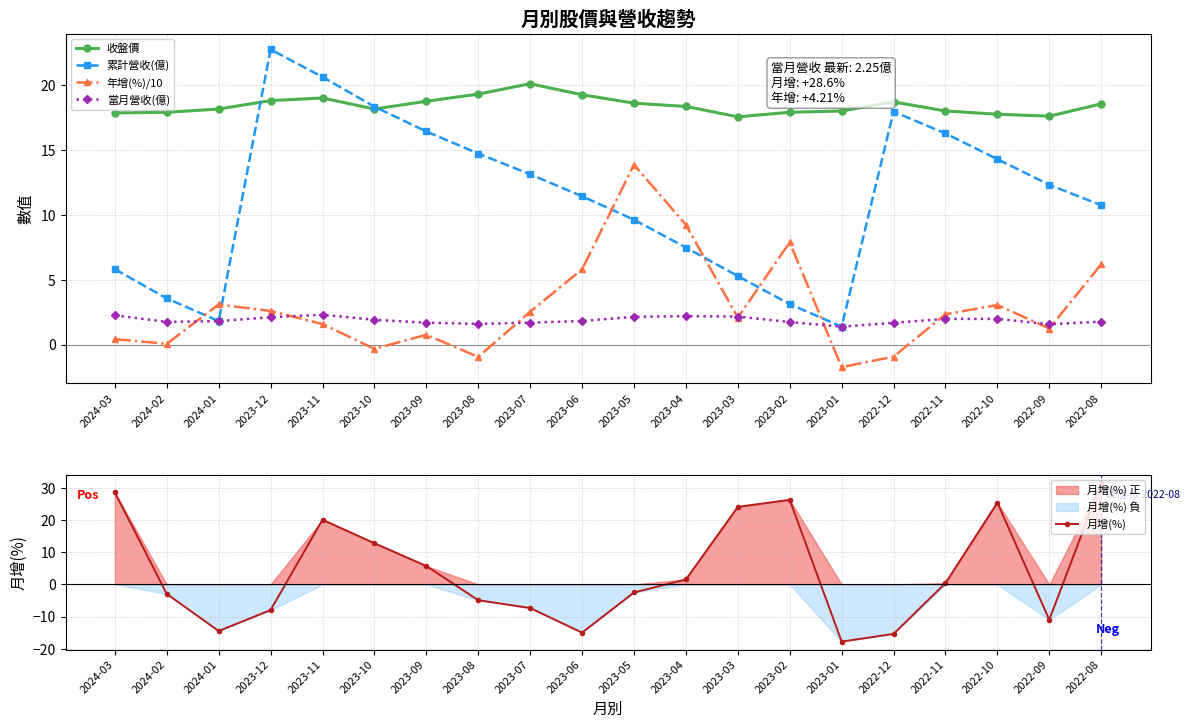

How many values in the 年增(%)/10 series are below 2?

9